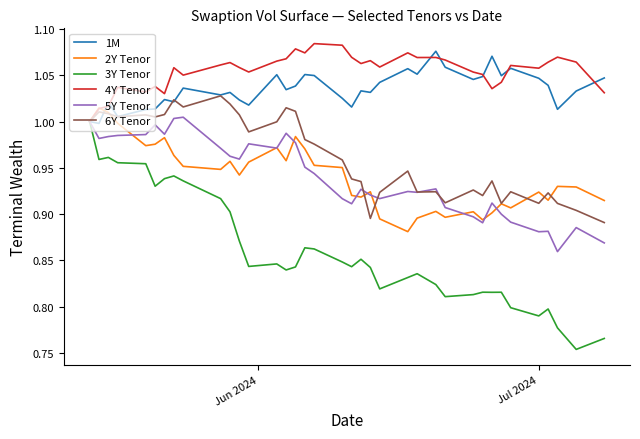

Which series has the largest range (max minus min)?

3Y Tenor